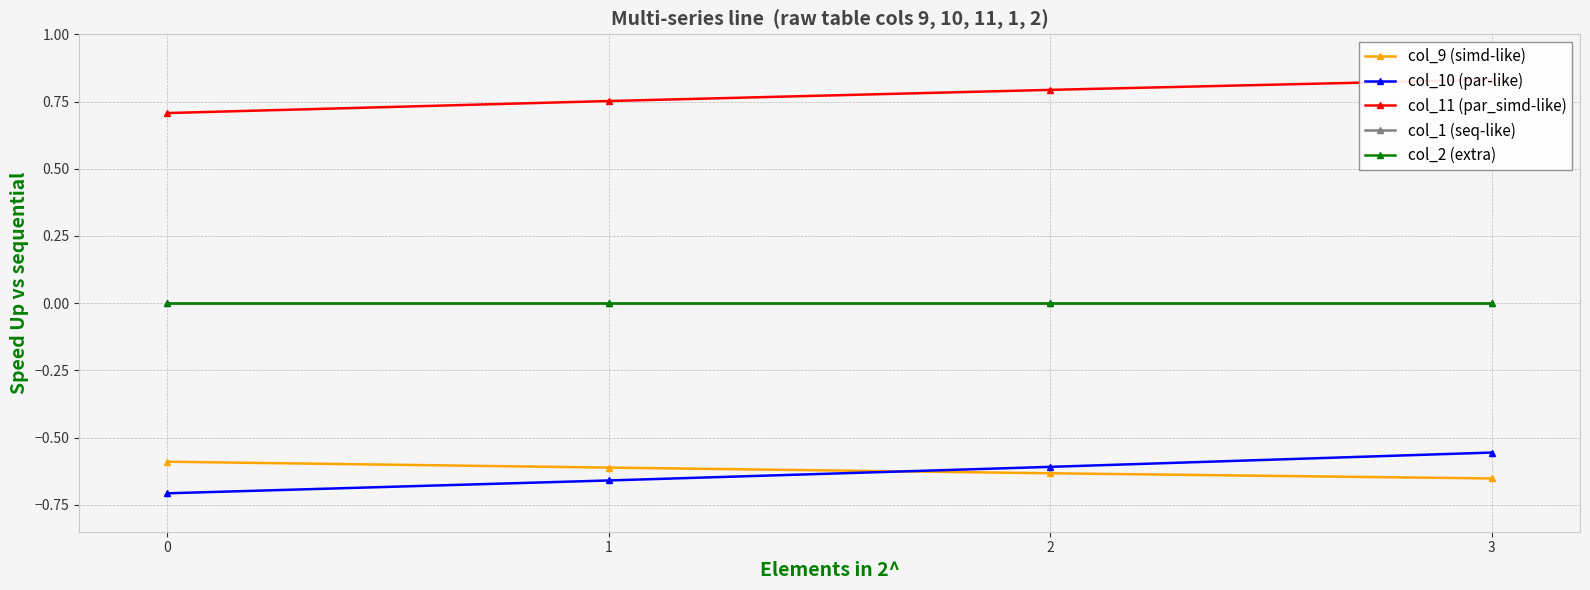

True or false: col_11 (par_simd-like) and col_2 (extra) intersect in this chart.

False